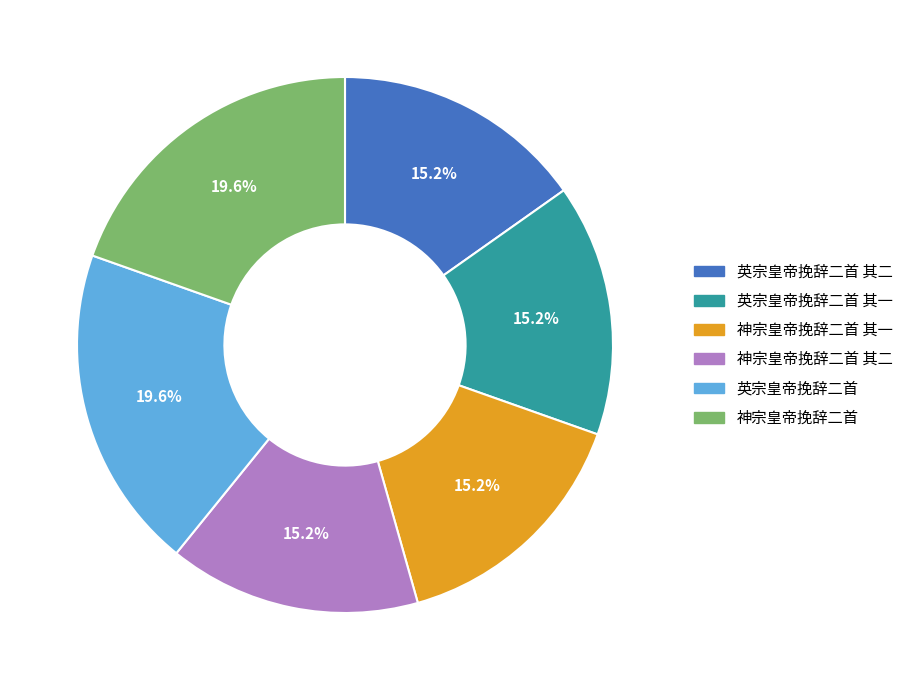

What is the ratio of the value at 英宗皇帝挽辞二首 to the value at 神宗皇帝挽辞二首 其一?

1.3